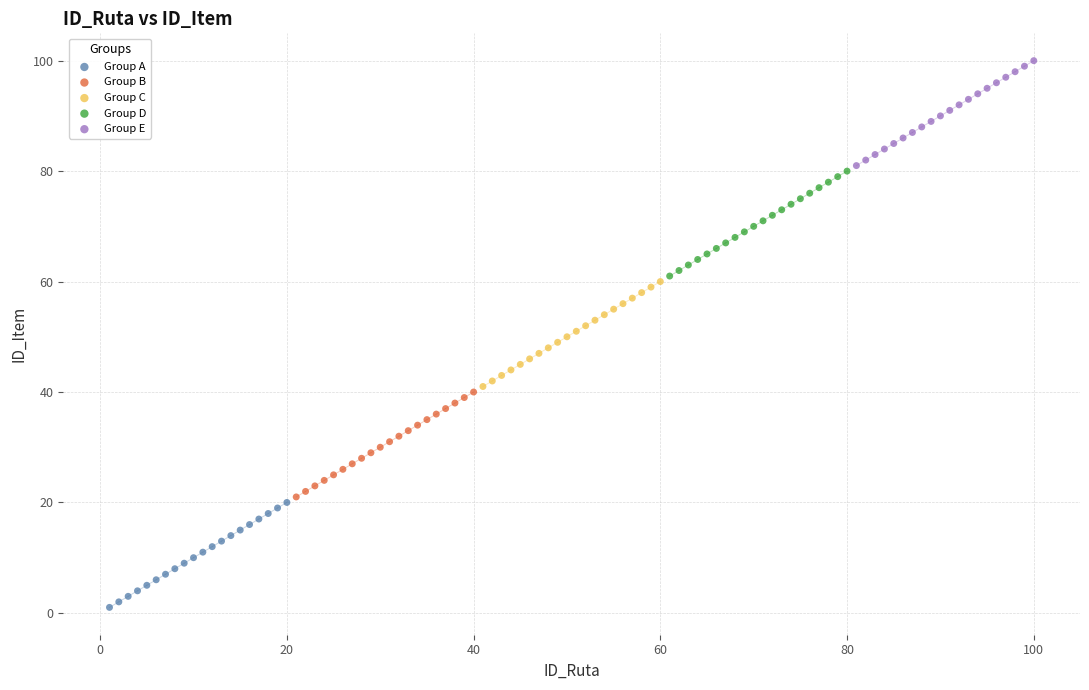

Which series contains the lowest Y value?

Group A